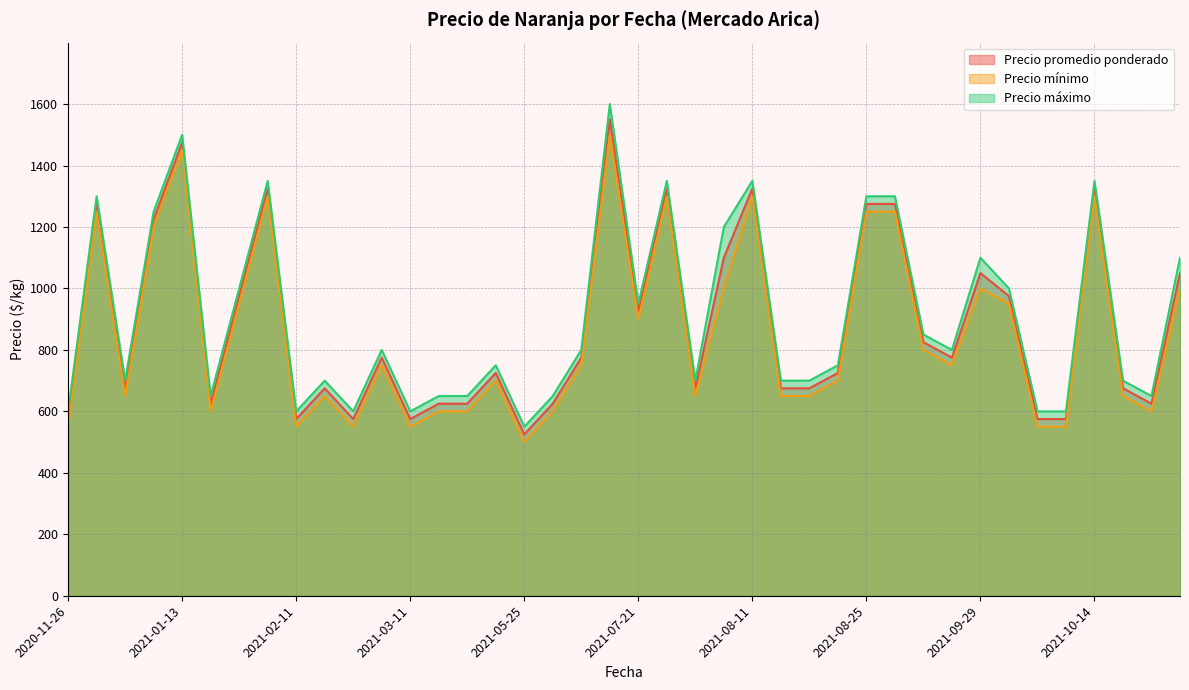

What is the value of the Precio máximo point at the 40th from the left?

1100